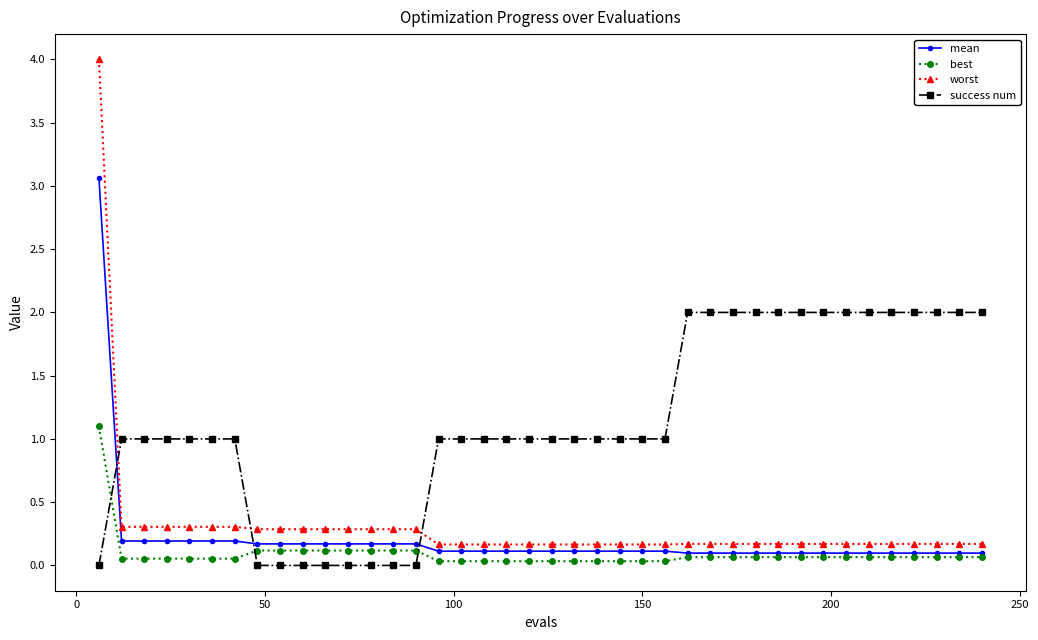

Rank the series by their maximum value, from lowest to highest.

best, success num, mean, worst